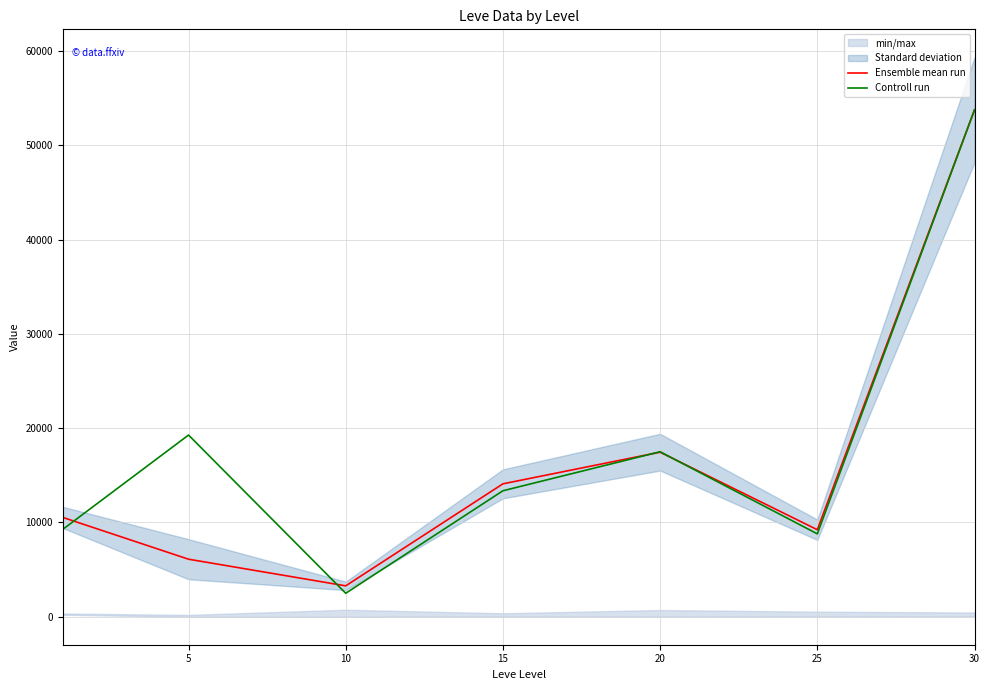

After their last crossing, which series has the higher values: Ensemble mean run or Controll run?

Ensemble mean run